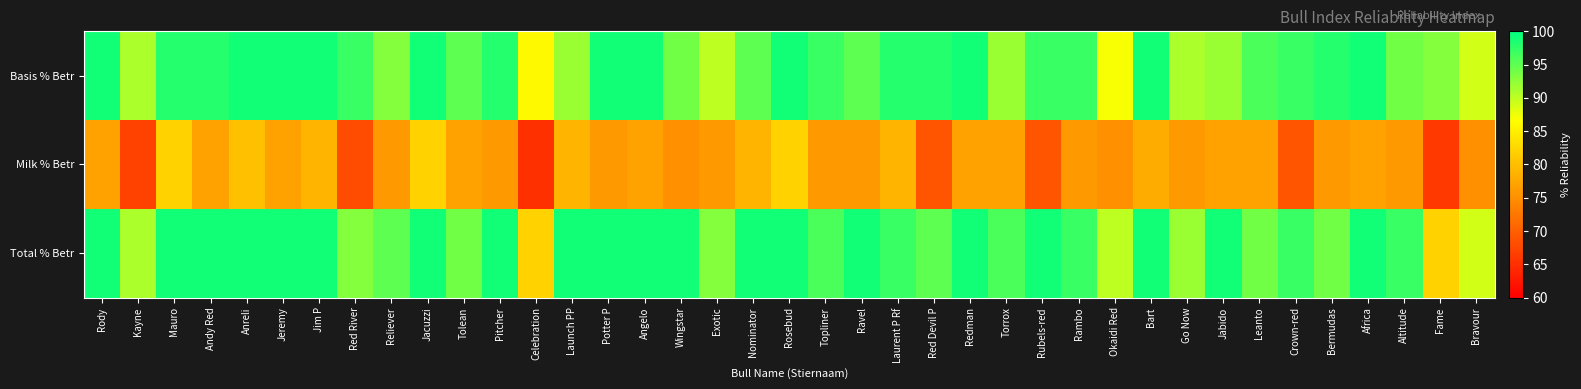

At how many categories does at least one series exceed 73?

39